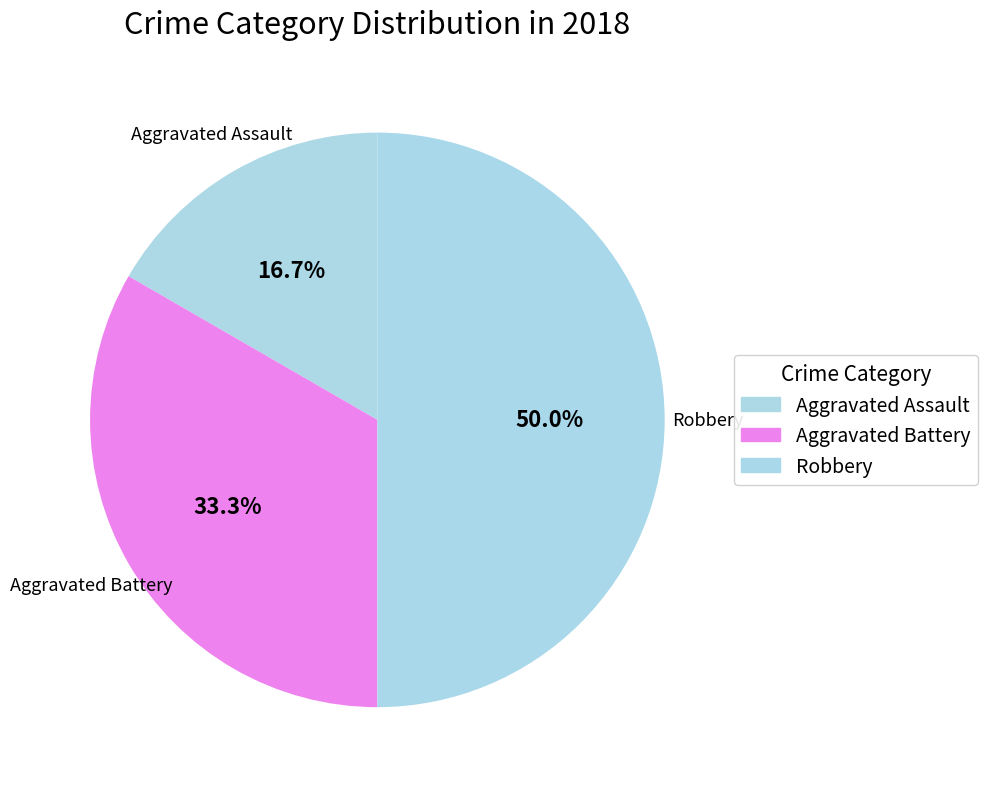

Is it true that Robbery is 50% of the pie?

True